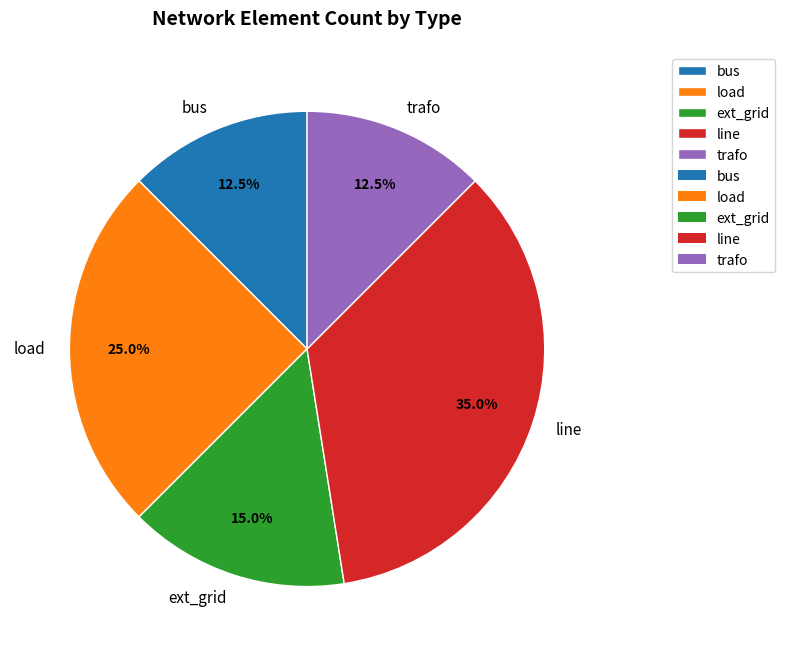

Does trafo represent more than half of the total?

No